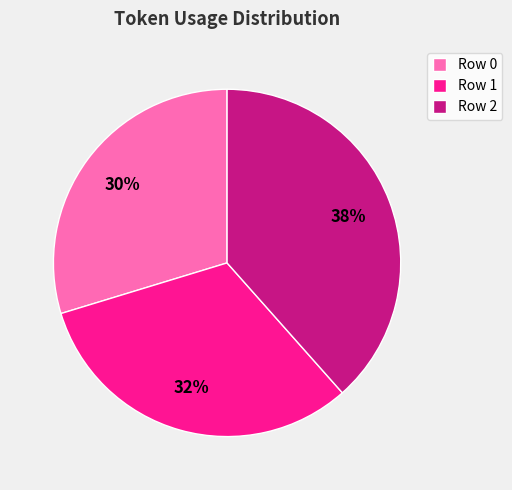

Do Row 0 and Row 2 together represent more than half of the pie?

Yes